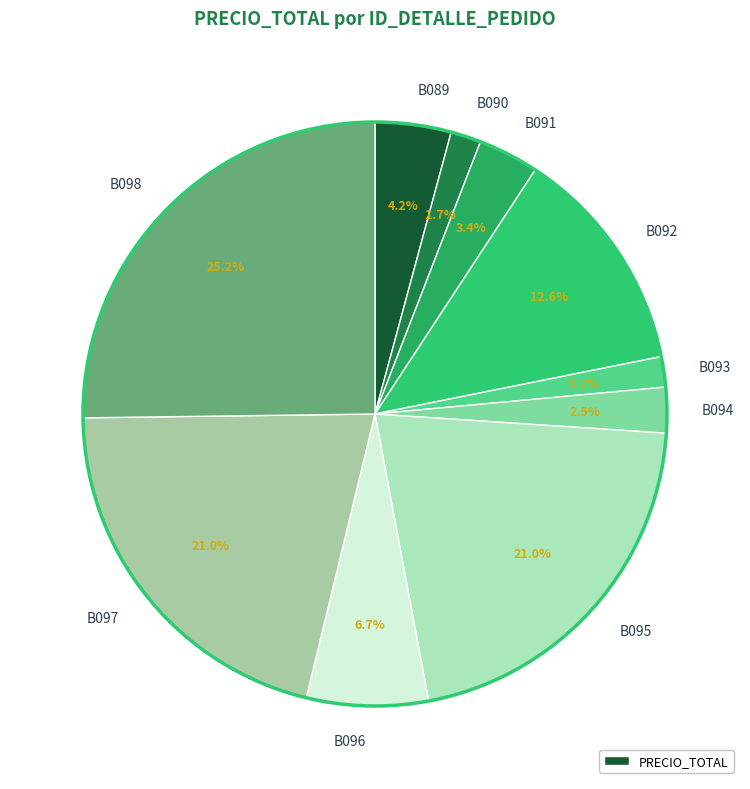

Count the number of slices in the pie.

10